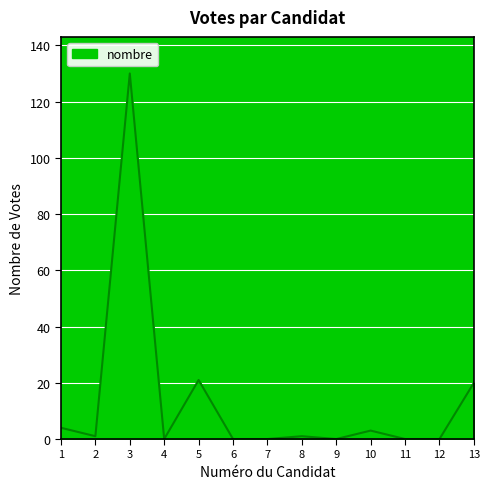

True or false: there are more than 0 points higher than both neighbors.

True